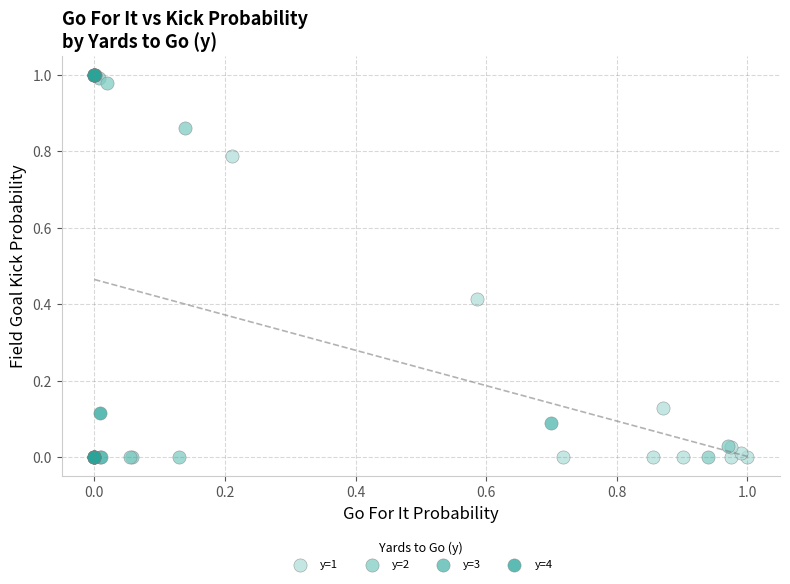

What are all the series names shown in the legend?

y=1, y=2, y=3, y=4